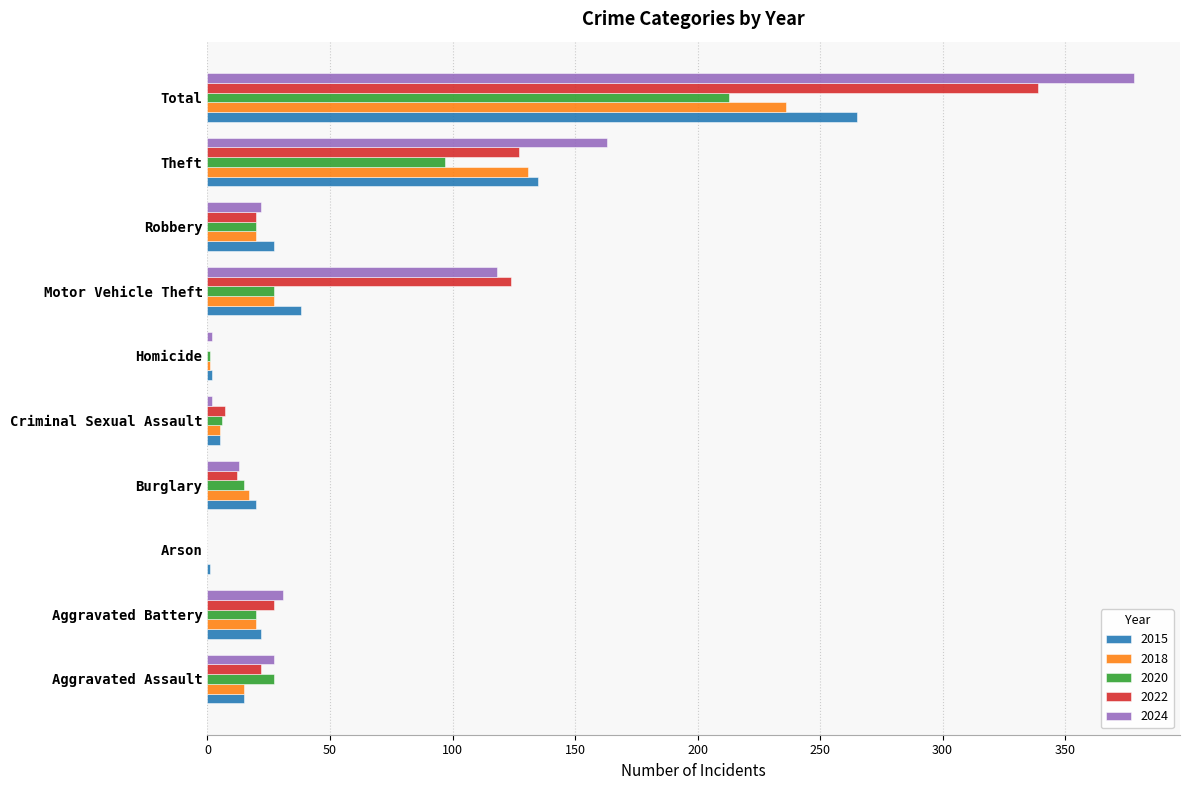

The value of 2020 at Total is 213. True or false?

True